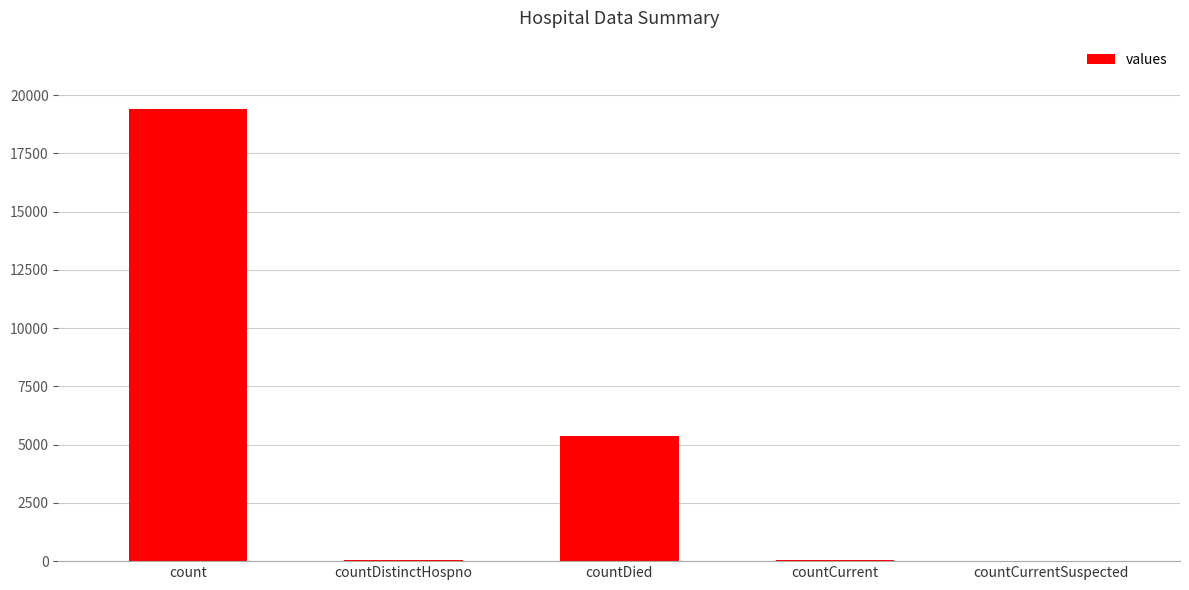

What is the approximate value at countDistinctHospno?

38